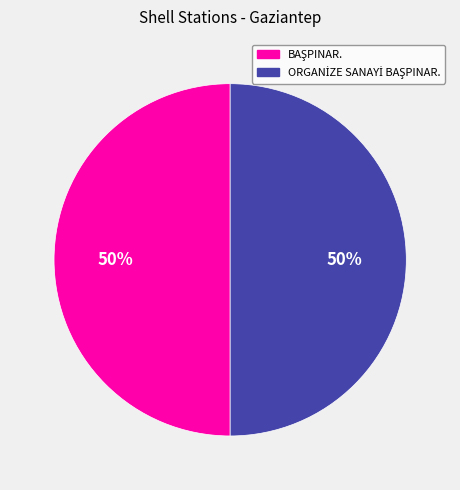

Does BAŞPINAR. represent more than half of the total?

Yes